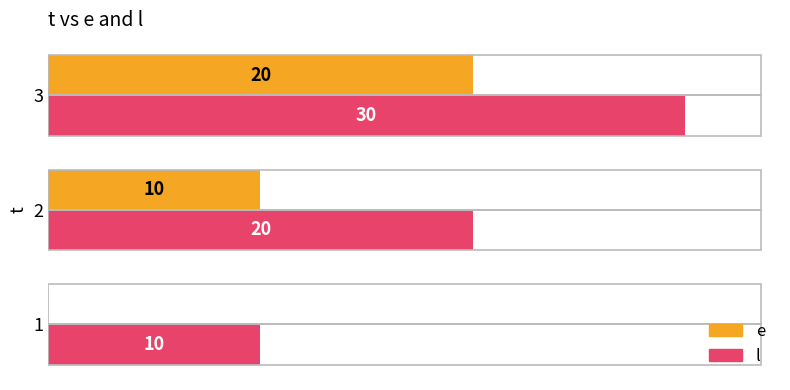

Is the value of l at 1 greater than the value of e at 1?

Yes